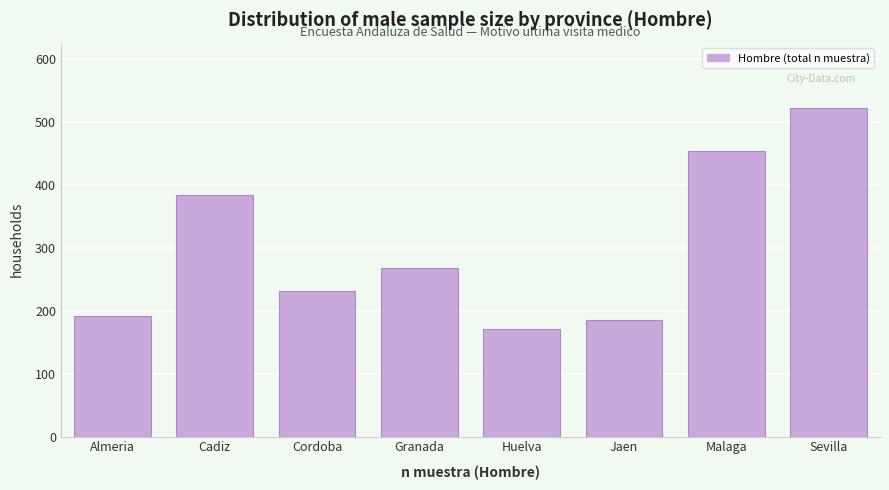

Reading right to left, list all the values displayed in this chart.

522	454	186	171	268	231	384	191